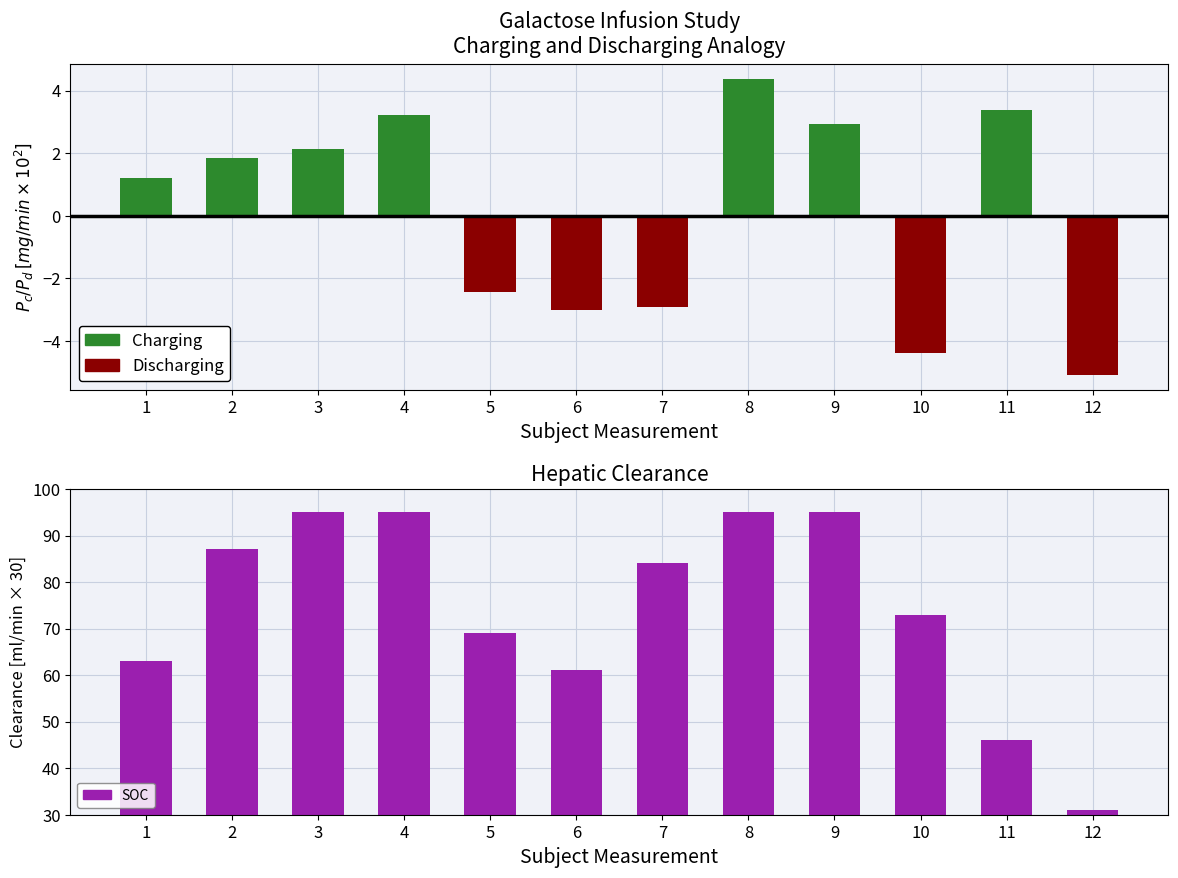

What is the highest value of the SOC series?

95.0